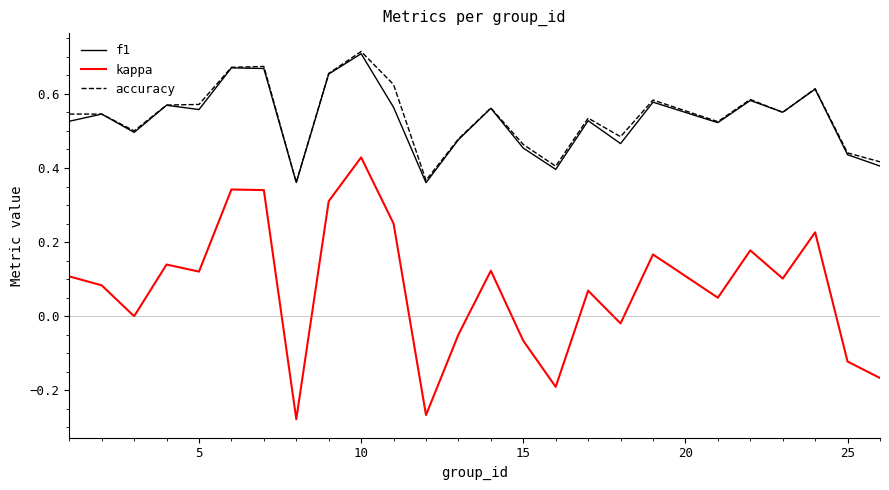

Which series has the largest range (max minus min)?

kappa